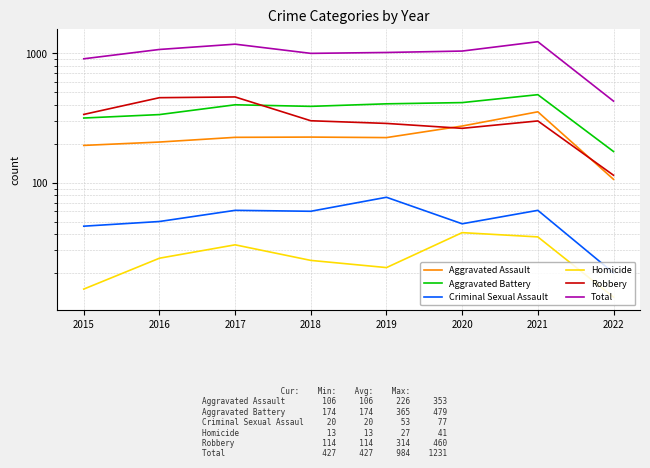

The value of Robbery at 2017 is 460. True or false?

True